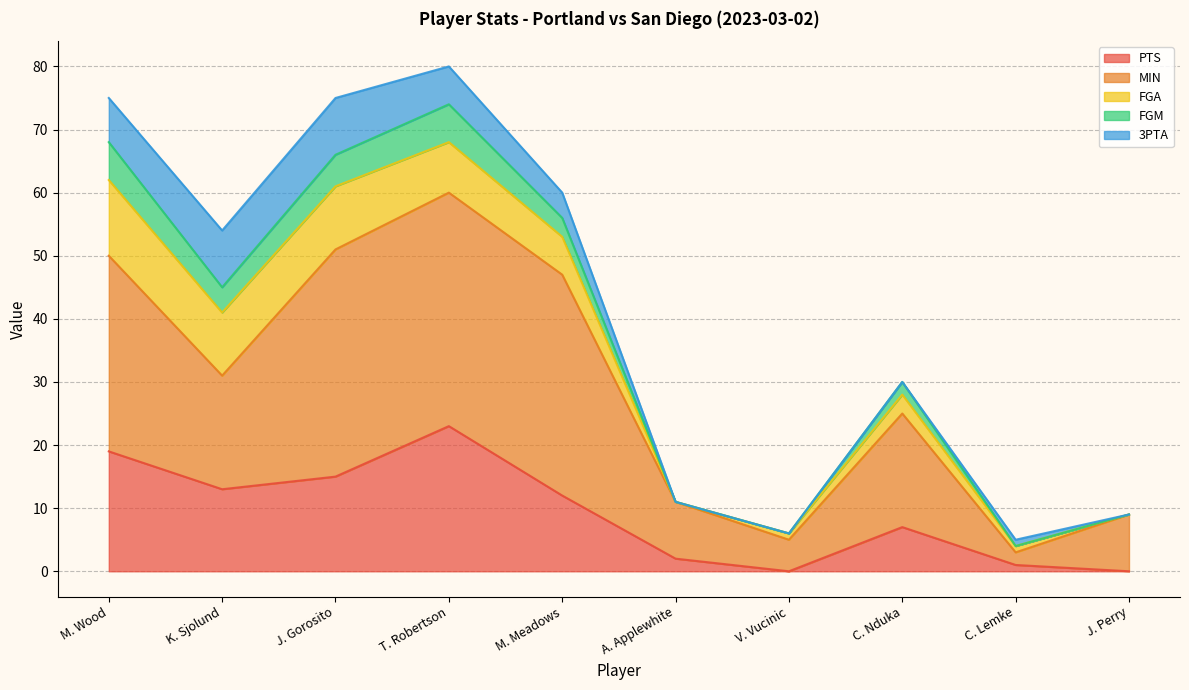

What is the highest value of the PTS series?

23